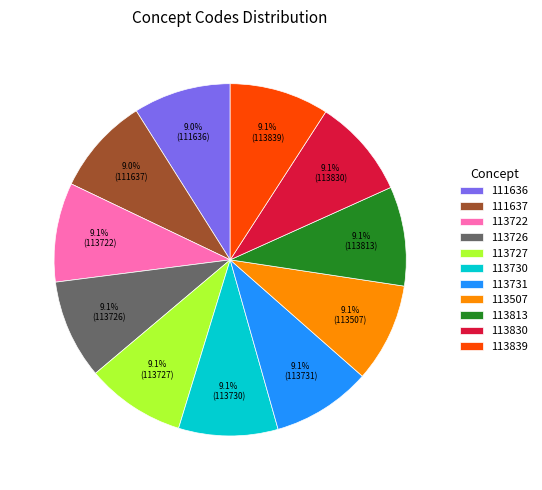

How many segments does this pie chart have?

11